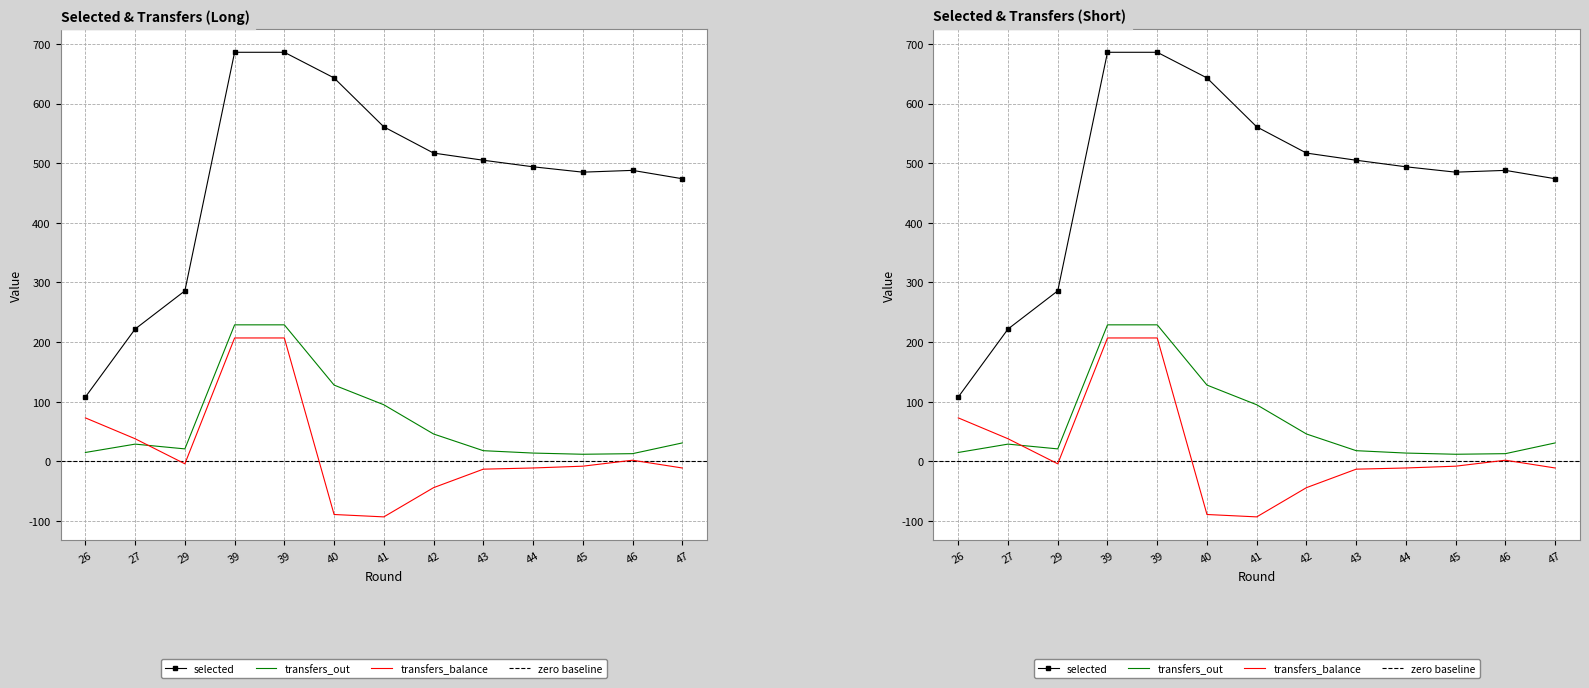

Between 39 and 43, which series saw the biggest shift?

transfers_balance